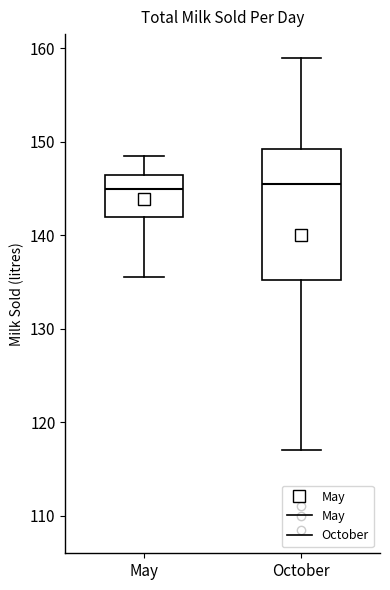

Which box is the tallest, from its lower edge to its upper edge?

October